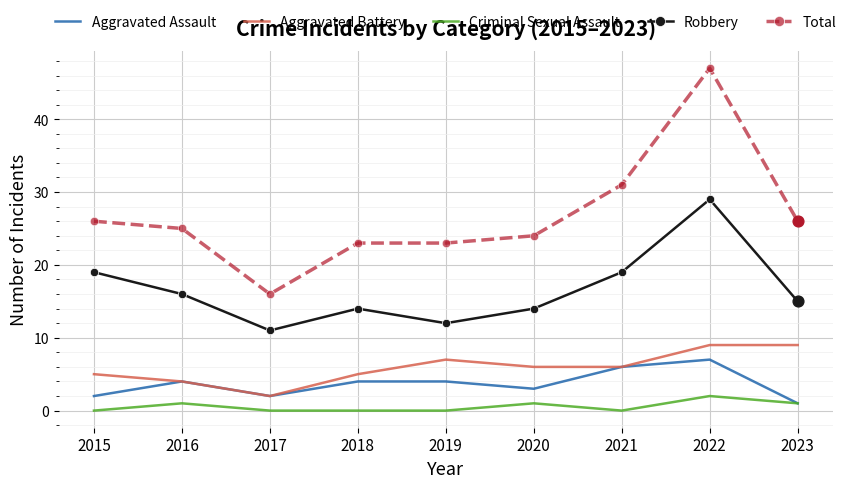

What is the total value across all series at 2015?

52